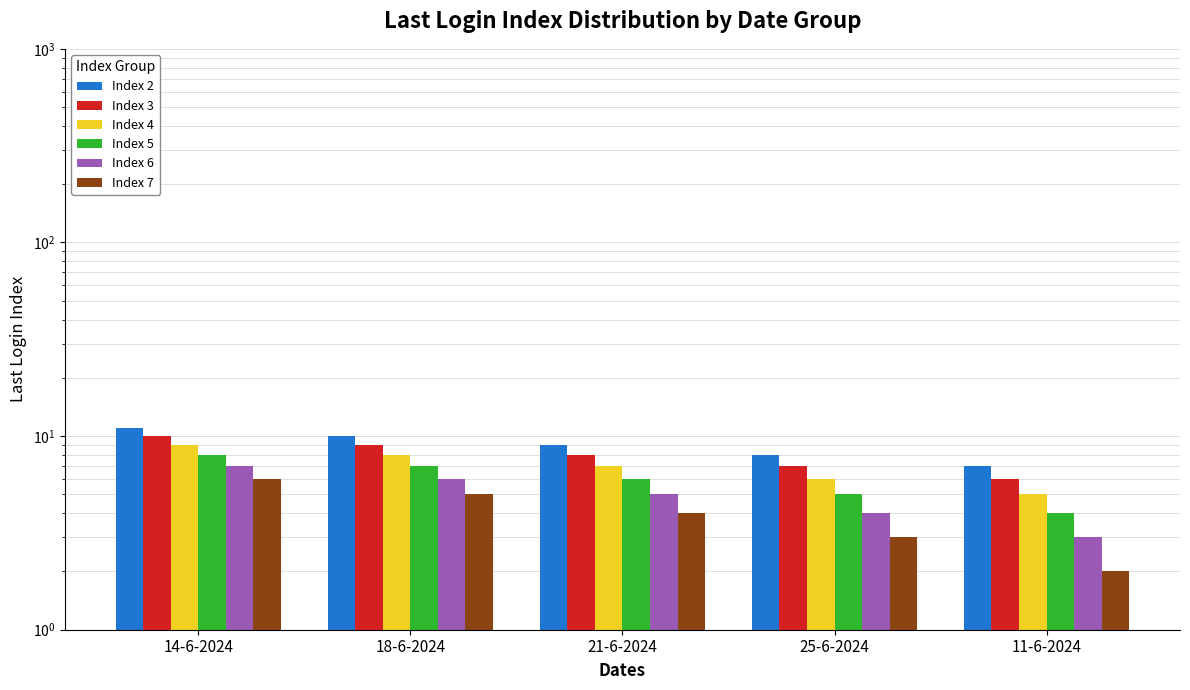

What is the sum of the Index 3 values at 14-6-2024 and 25-6-2024?

17